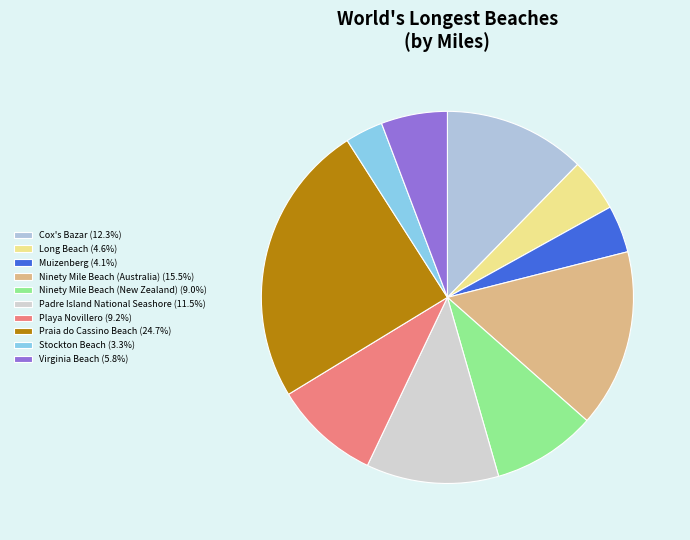

What percentage is the Praia do Cassino Beach slice, to the nearest percent?

25%